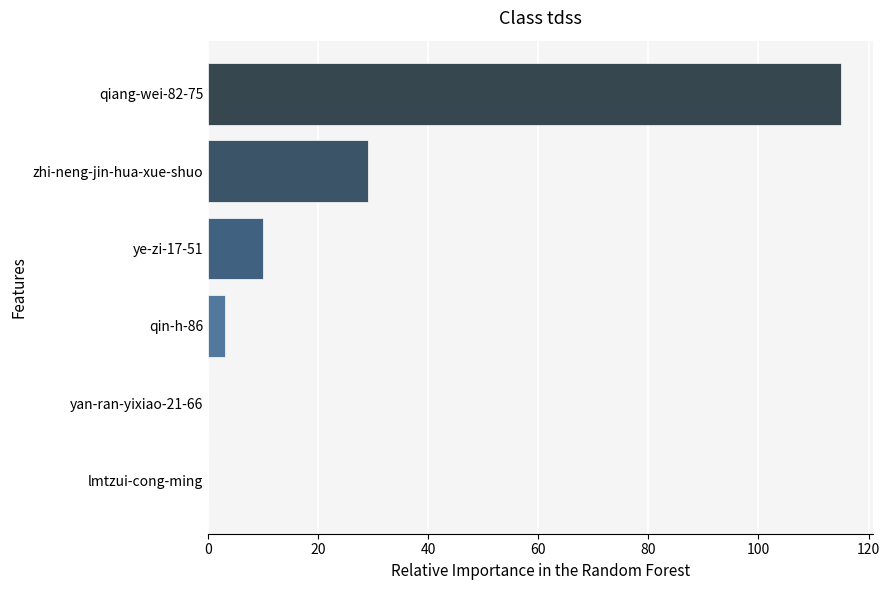

Which category has the highest value across all series?

qiang-wei-82-75